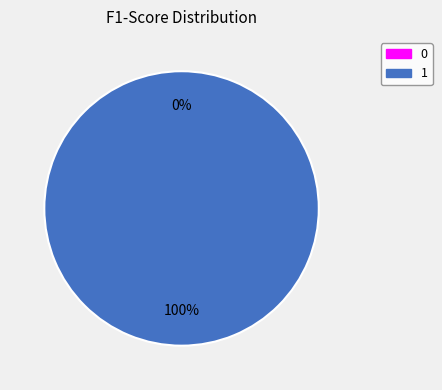

Combined, do 0 and 1 account for over 50%?

Yes